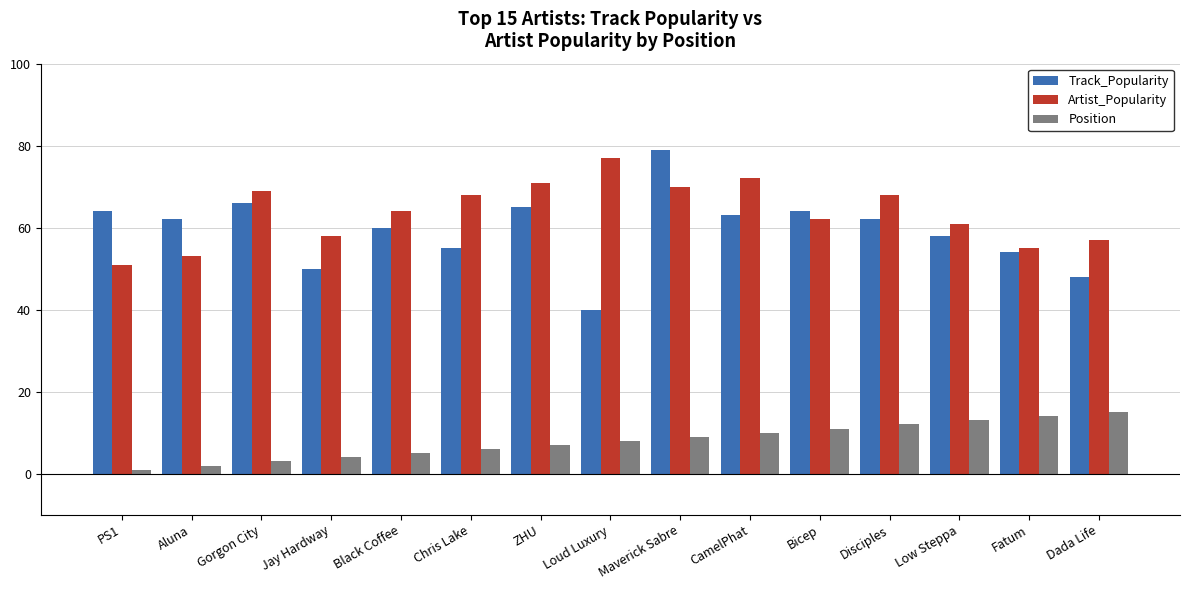

Rank the categories by Position value from highest to lowest.

Dada Life, Fatum, Low Steppa, Disciples, Bicep, CamelPhat, Maverick Sabre, Loud Luxury, ZHU, Chris Lake, Black Coffee, Jay Hardway, Gorgon City, Aluna, PS1